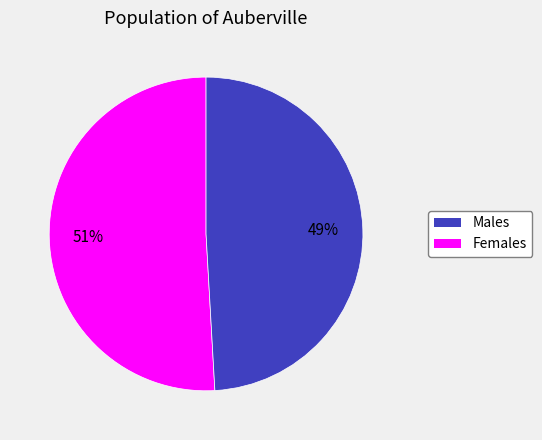

Count the number of slices in the pie.

2